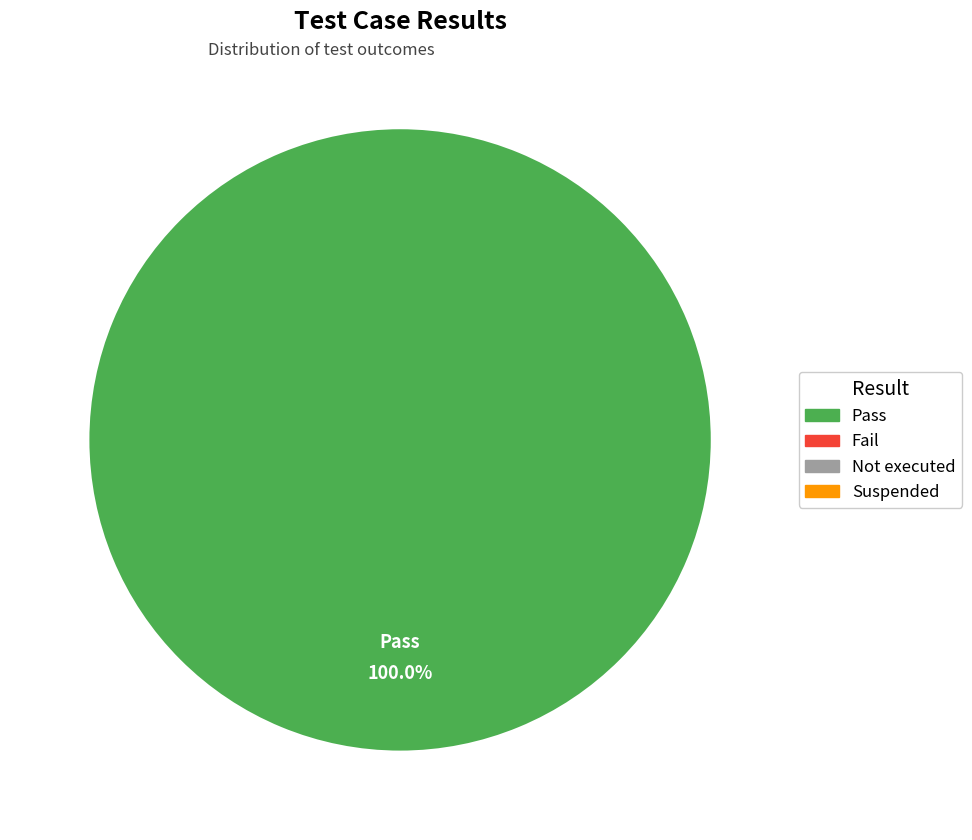

Is there a majority slice in this chart?

Yes